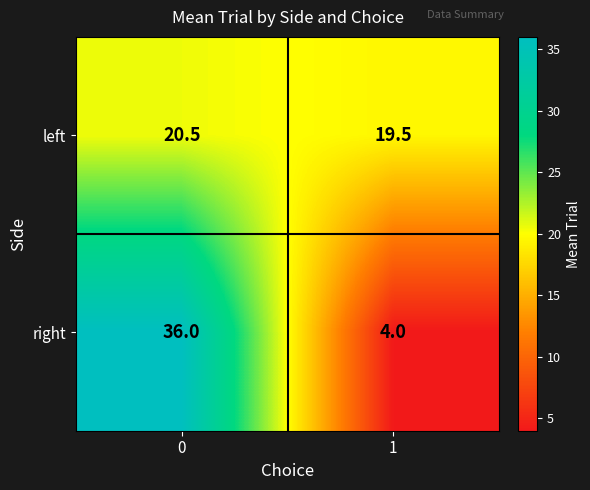

What is the difference between the highest and lowest values at 0?

15.5